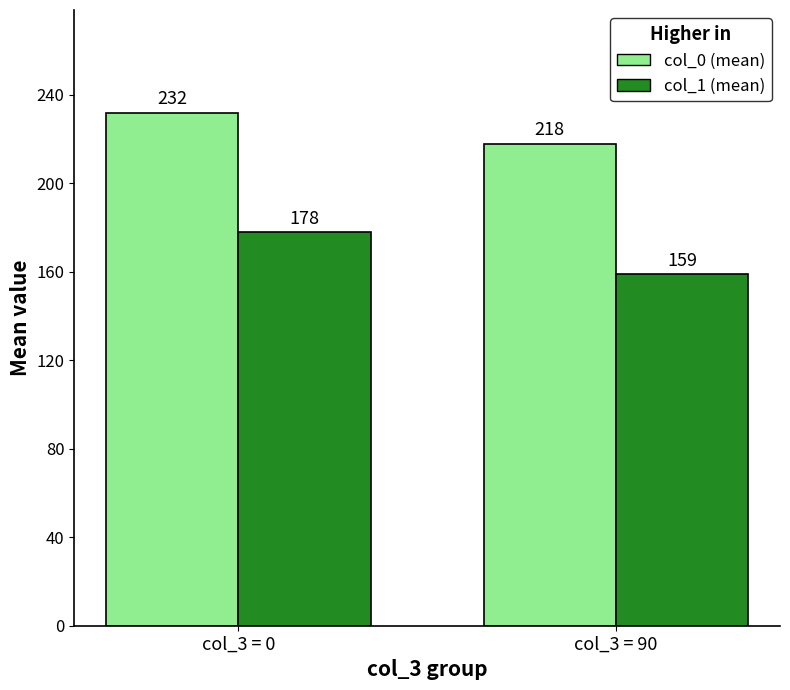

What is the total value across all series at col_3 = 90?

377